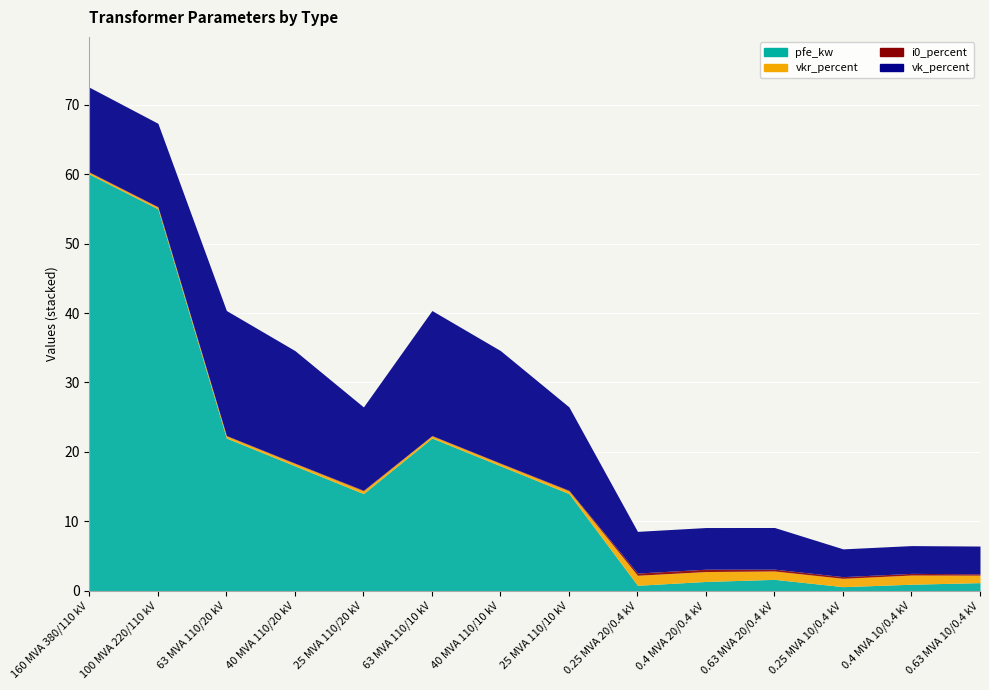

What is the label of the 1st point from the right?

0.63 MVA 10/0.4 kV